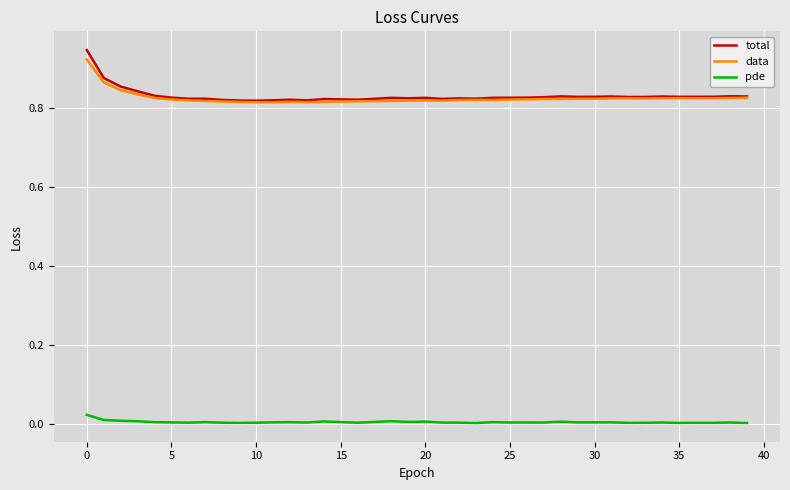

True or false: pde and total intersect in this chart.

False